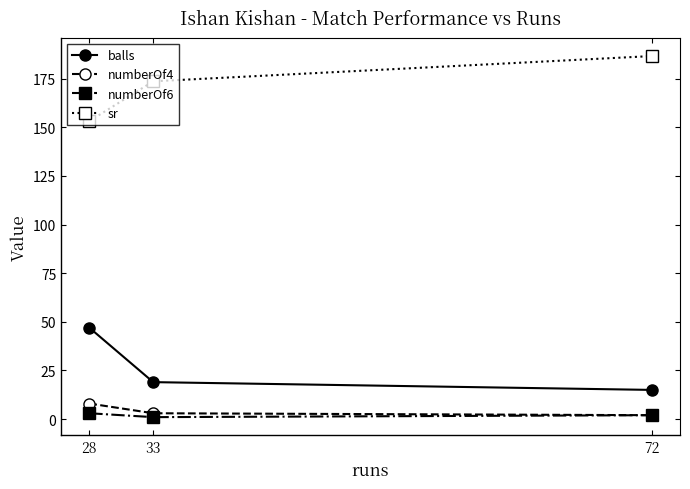

True or false: numberOf6 has a value of 1.0 at 33.

True